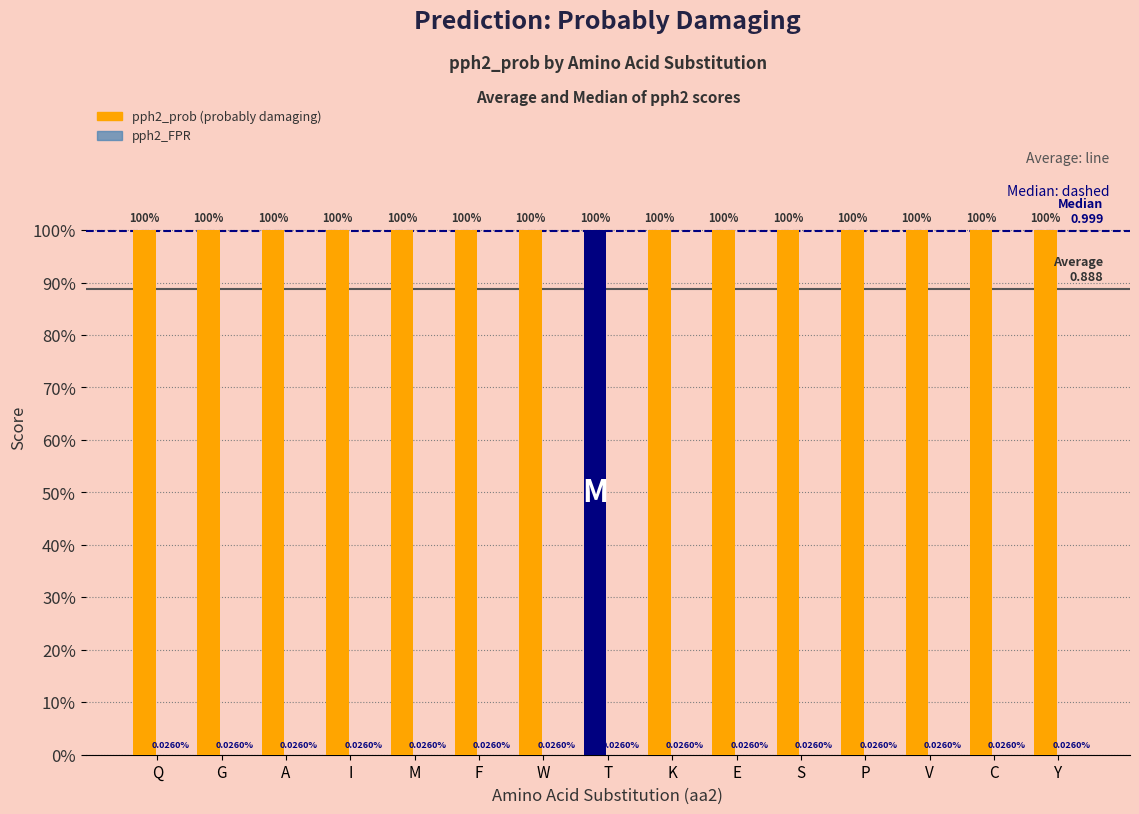

Are the bars horizontal?

No